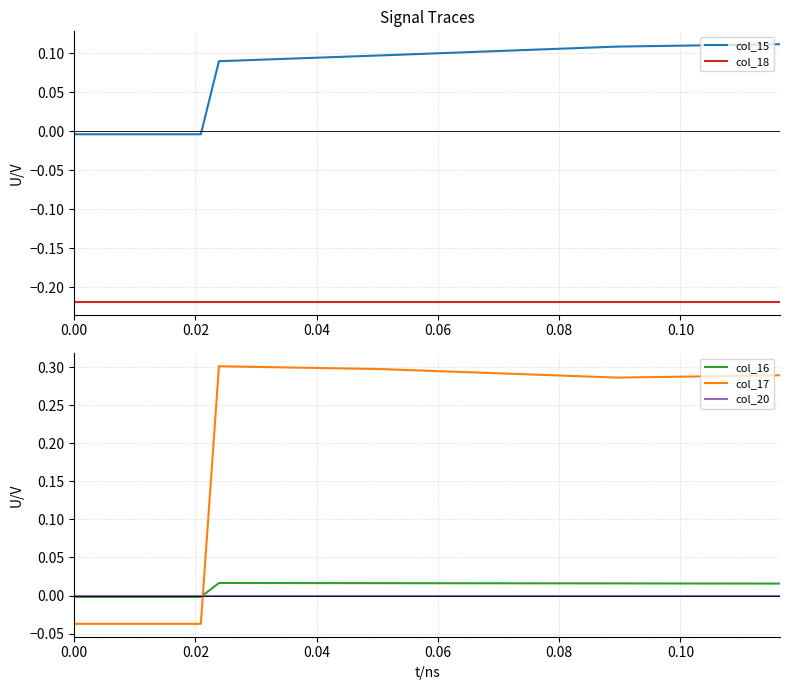

True or false: col_17 and col_20 cross at least once.

True